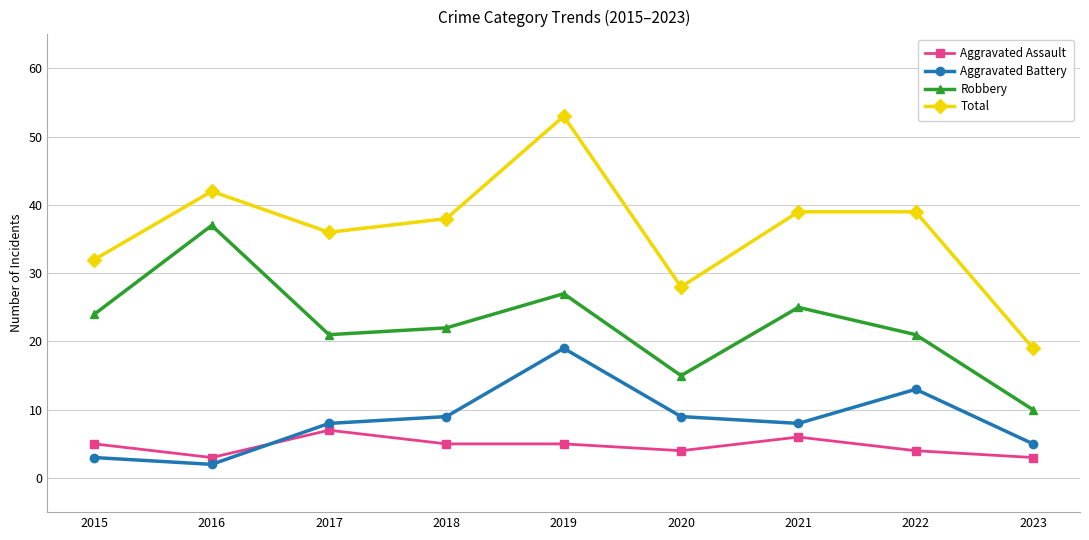

What value does the Robbery series have at 2021?

25